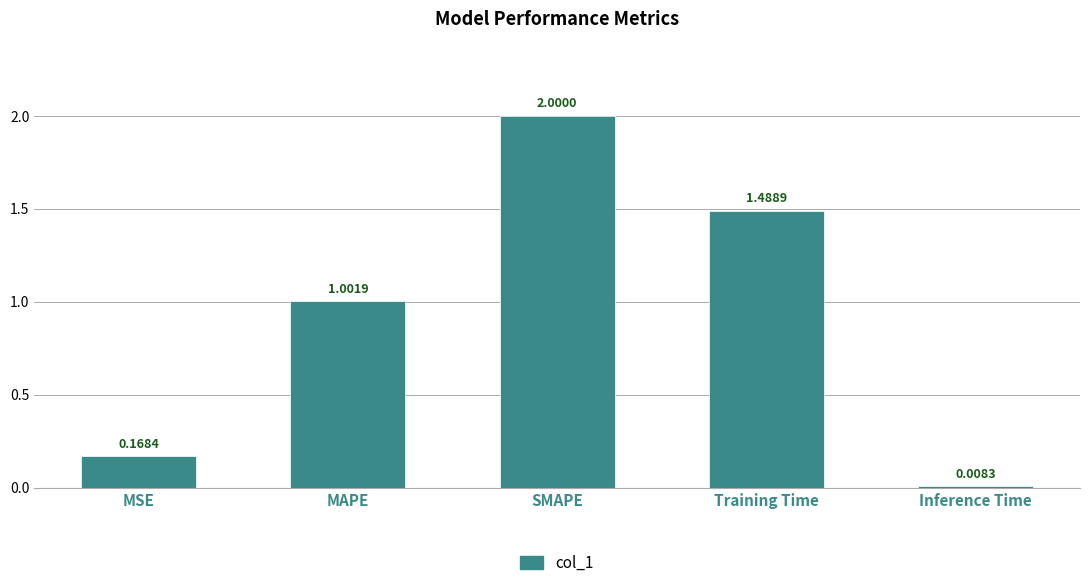

What is the difference between the maximum and minimum values?

2.0